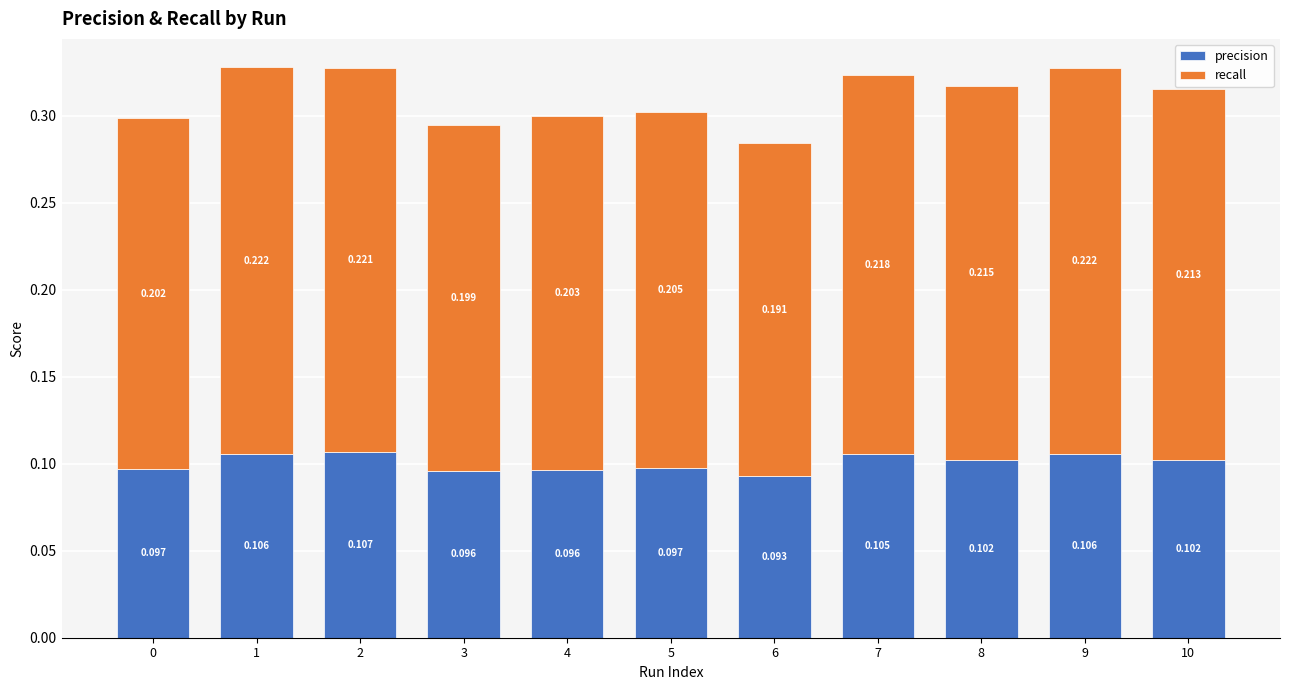

Between 4 and 5, which series saw the biggest shift?

recall